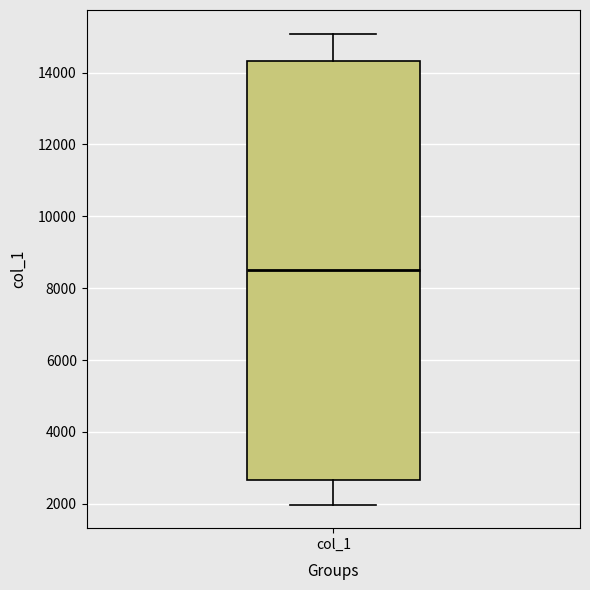

Where does the upper whisker of the box for col_1 end on the y-axis? The values are not printed on the chart, so give them approximately, as read against the axis.

15000